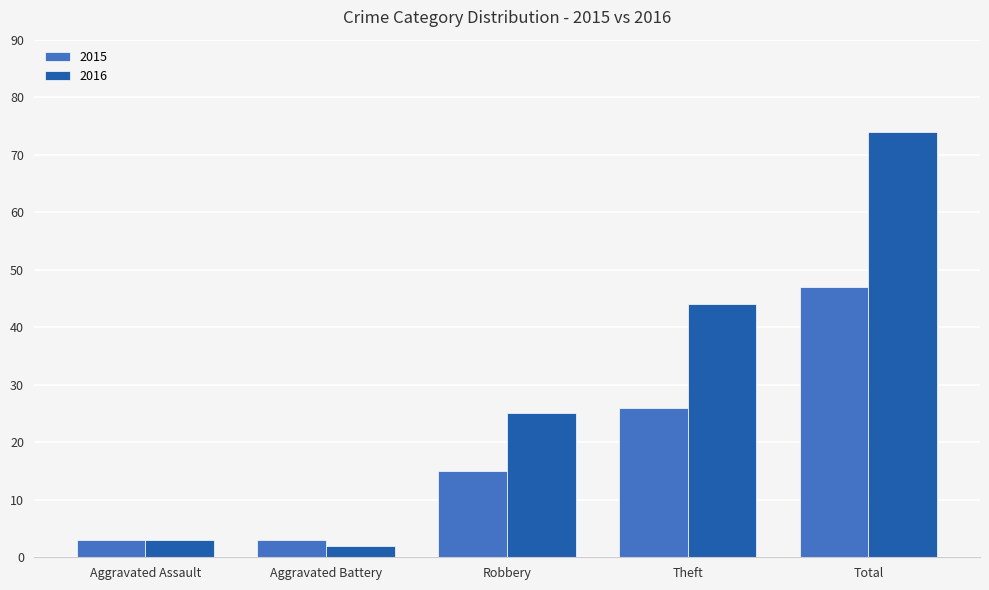

Where is 2016 nearest to the value 38?

Theft